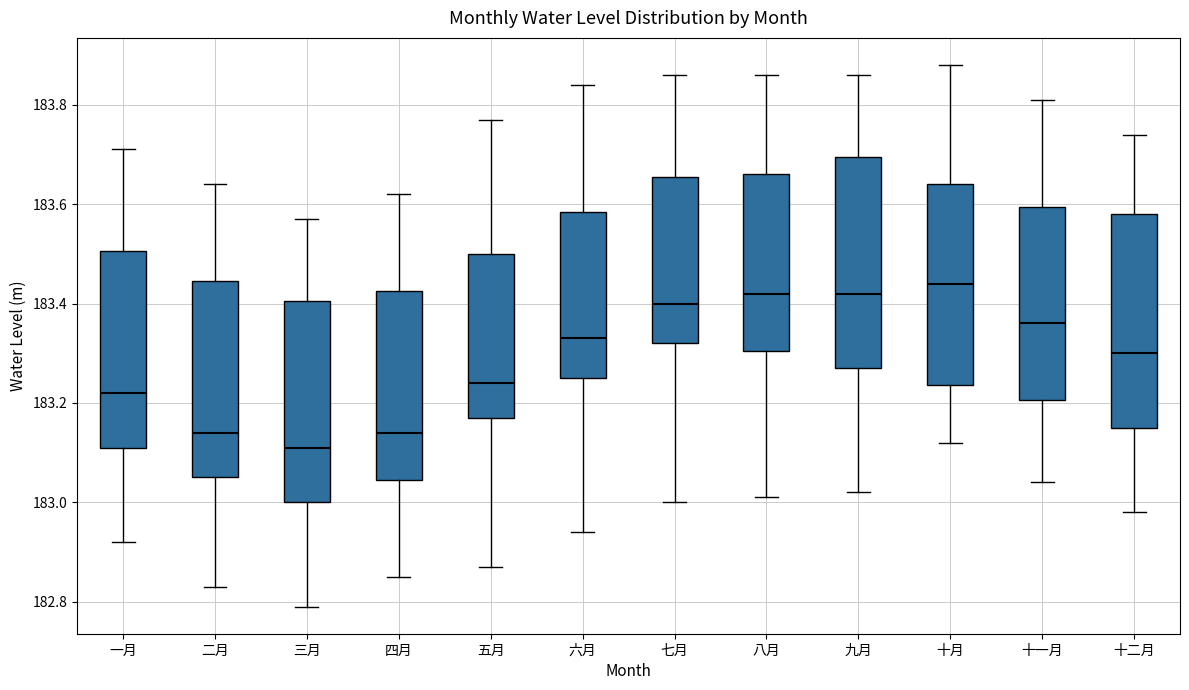

Reading left to right, read every box against the y-axis: the position of its median line, the range the box covers, and the ends of its whiskers. The values are not printed on the chart, so give them approximately, as read against the axis.

一月: median 183.22, box 183.12 to 183.50, whiskers 182.92 to 183.72
二月: median 183.14, box 183.06 to 183.44, whiskers 182.84 to 183.64
三月: median 183.12, box 183.00 to 183.40, whiskers 182.80 to 183.58
四月: median 183.14, box 183.04 to 183.42, whiskers 182.86 to 183.62
五月: median 183.24, box 183.18 to 183.50, whiskers 182.88 to 183.78
六月: median 183.34, box 183.26 to 183.58, whiskers 182.94 to 183.84
七月: median 183.40, box 183.32 to 183.66, whiskers 183.00 to 183.86
八月: median 183.42, box 183.30 to 183.66, whiskers 183.02 to 183.86
九月: median 183.42, box 183.28 to 183.70, whiskers 183.02 to 183.86
十月: median 183.44, box 183.24 to 183.64, whiskers 183.12 to 183.88
十一月: median 183.36, box 183.20 to 183.60, whiskers 183.04 to 183.82
十二月: median 183.30, box 183.16 to 183.58, whiskers 182.98 to 183.74